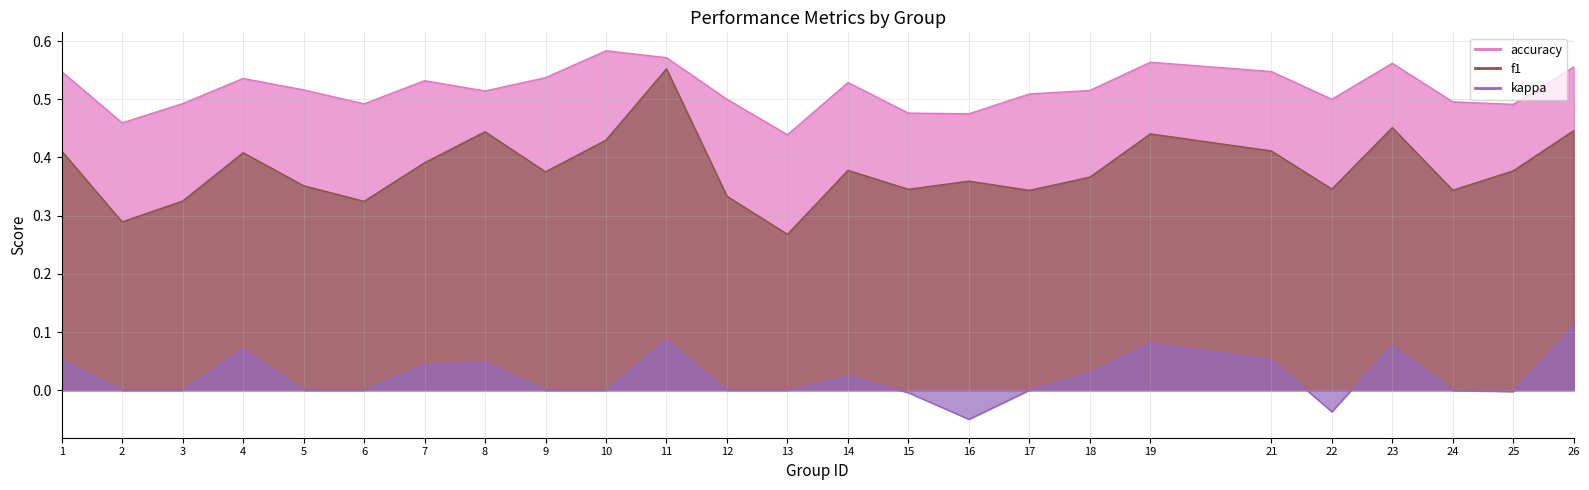

Rank the categories by accuracy value from lowest to highest.

13, 2, 16, 15, 25, 6, 3, 24, 12, 22, 17, 8, 18, 5, 14, 7, 4, 9, 1, 21, 26, 23, 19, 11, 10